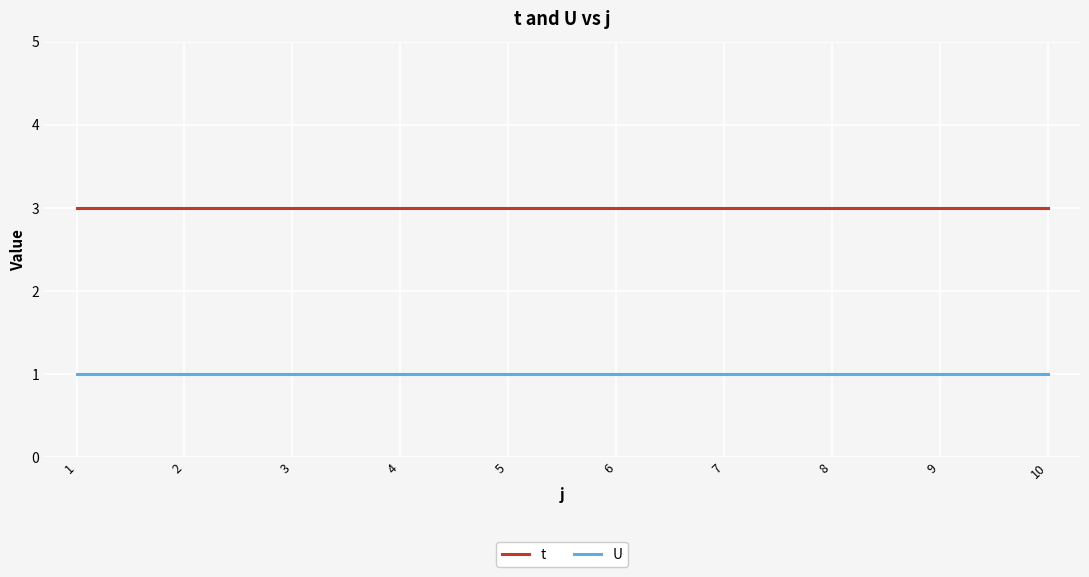

At how many categories does at least one series exceed 1?

10